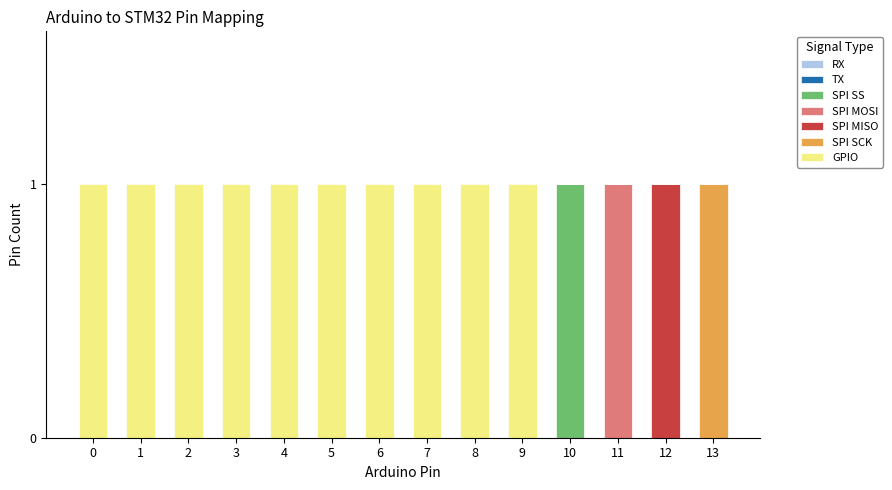

How many distinct data groups are displayed?

5